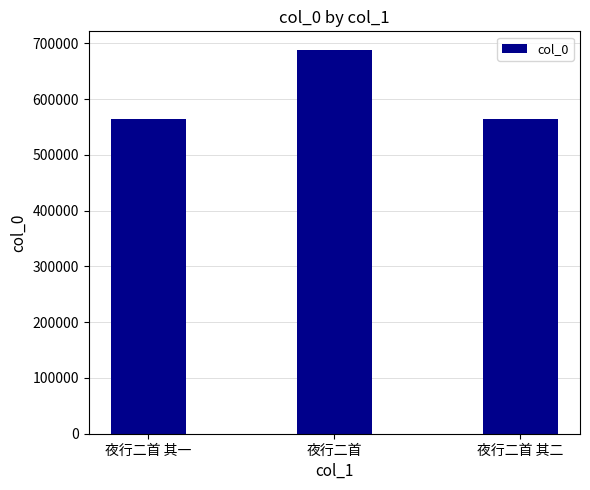

How many values are below 564402?

1